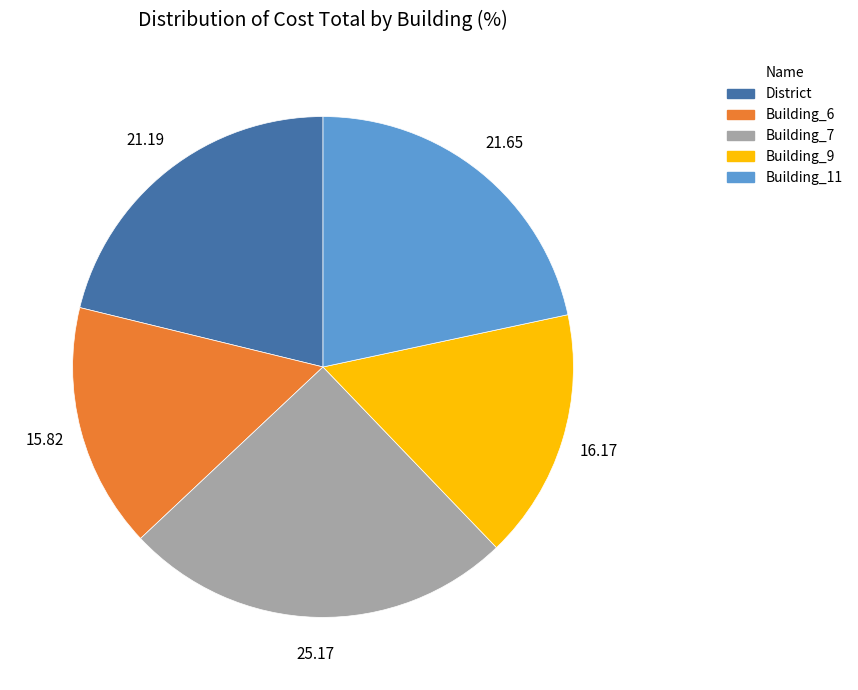

What is the ratio of the value at District to the value at Building_11?

1.0